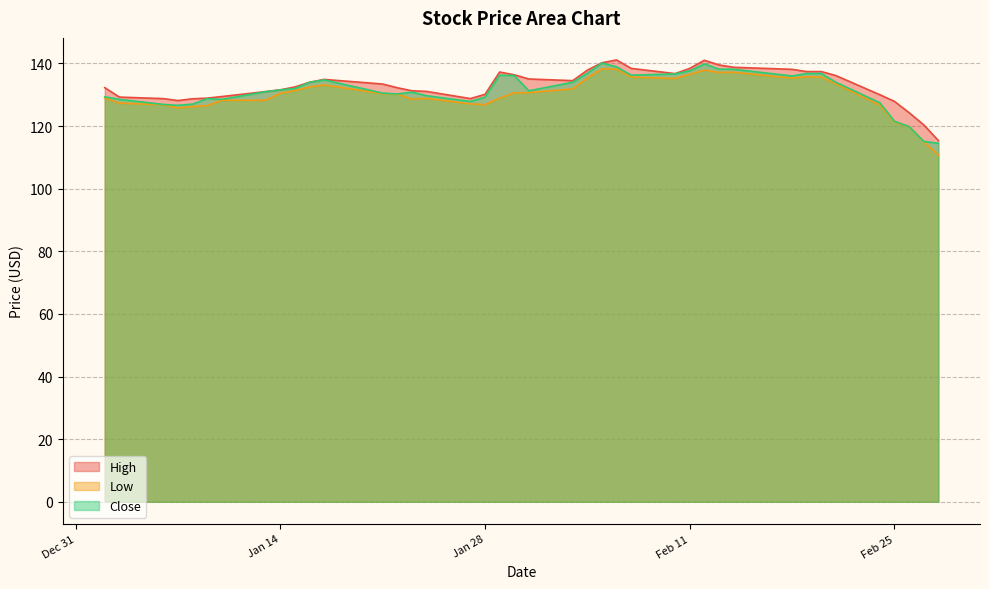

What value does the High series have at Feb 25?

127.9